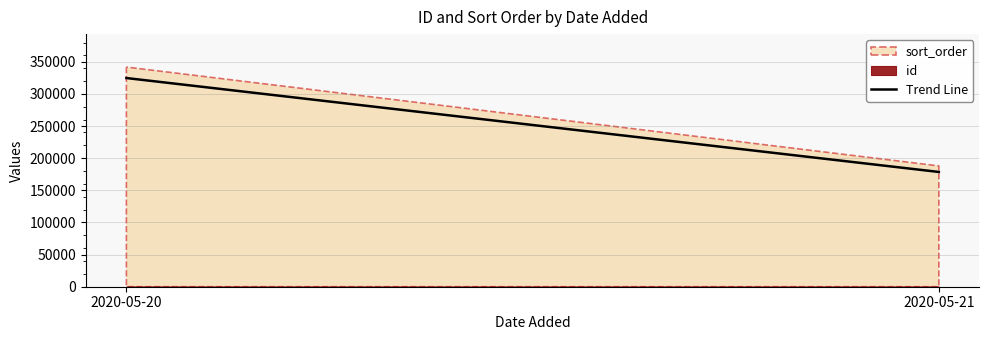

Rank the categories by value from highest to lowest.

2020-05-20, 2020-05-21